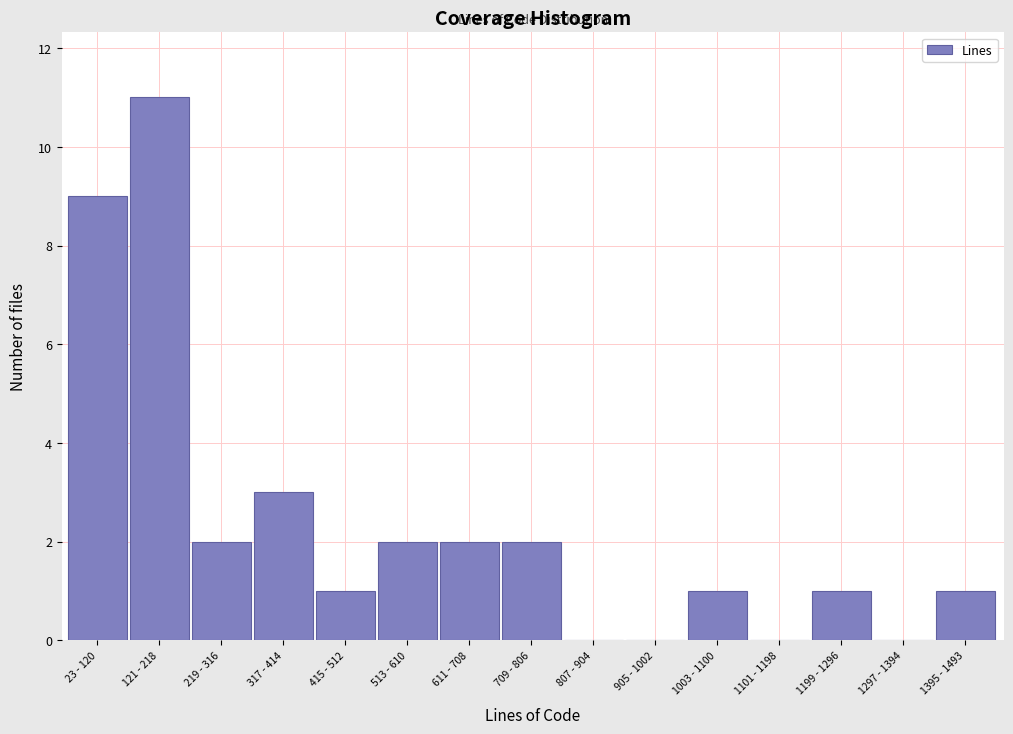

Reading left to right, transcribe all the data shown in this chart.

23 - 120=9	121 - 218=11	219 - 316=2	317 - 414=3	415 - 512=1	513 - 610=2	611 - 708=2	709 - 806=2	807 - 904=0	905 - 1002=0	1003 - 1100=1	1101 - 1198=0	1199 - 1296=1	1297 - 1394=0	1395 - 1493=1